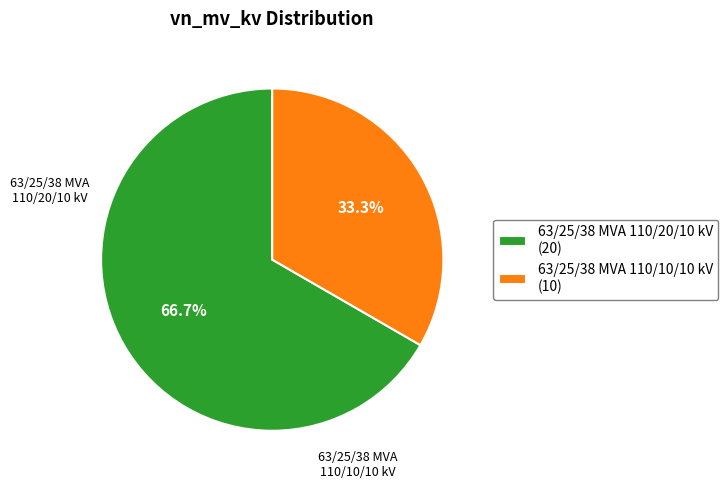

The 63/25/38 MVA 110/10/10 kV slice represents 33% of the pie. True or false?

True